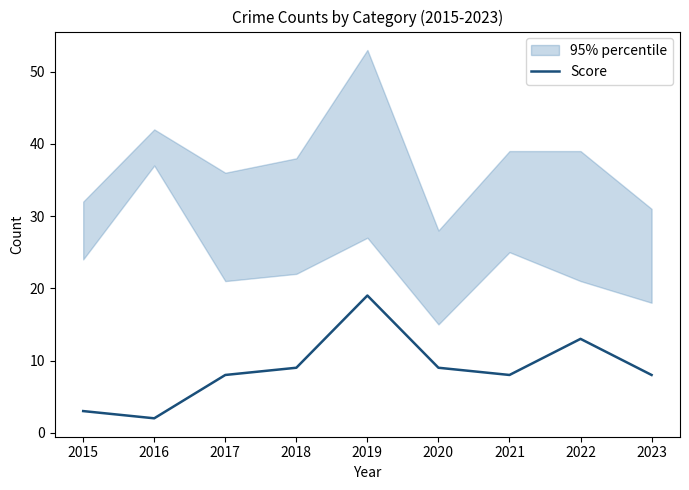

Approximately how many times larger is the value at 2019 compared to 2018?

2.1